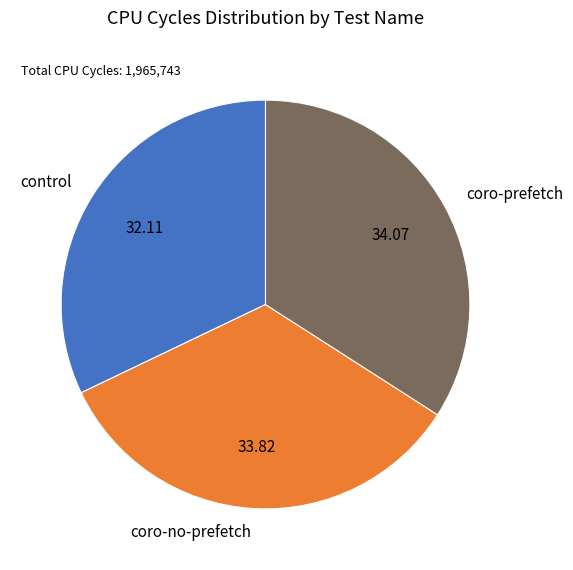

Combined, do coro-no-prefetch and control account for over 50%?

Yes